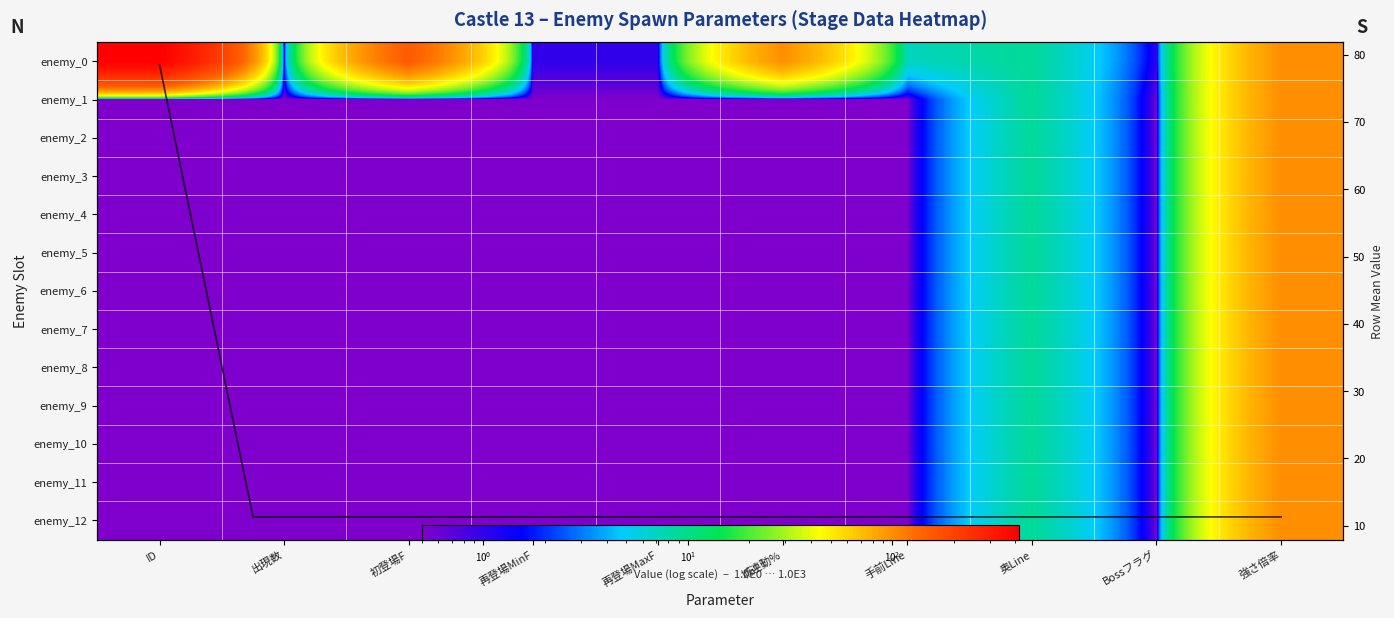

What is the smallest value displayed?

0.5